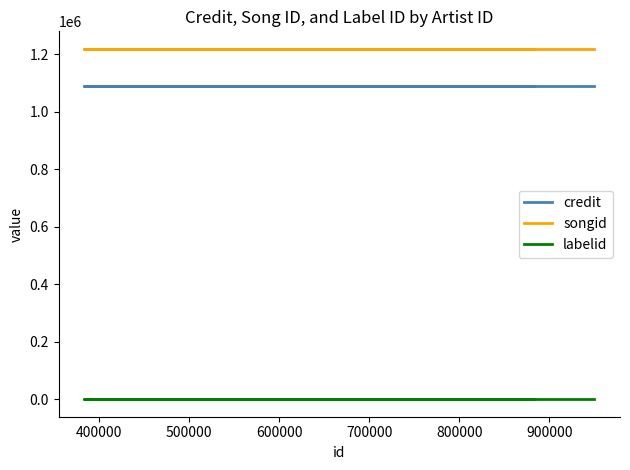

Which has a higher value, 400000 or 600000?

400000